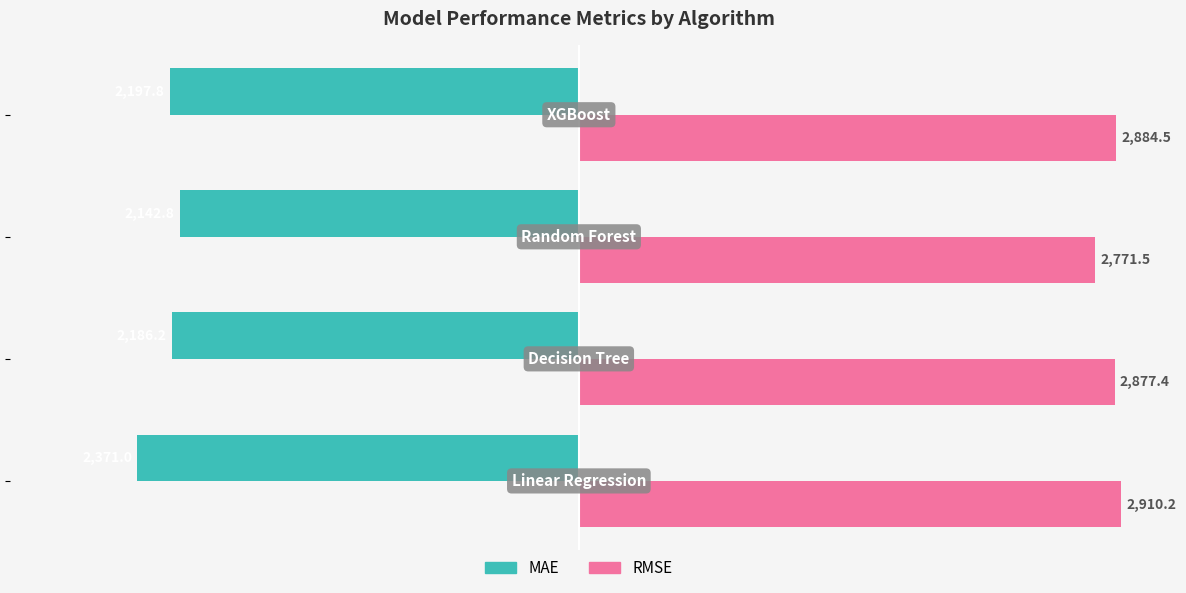

What are all the series names shown in the legend?

MAE, RMSE